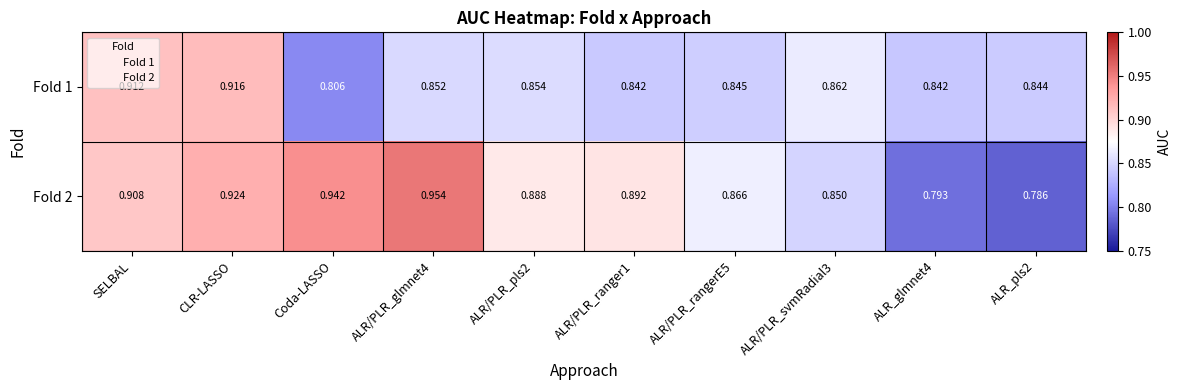

At which label does Fold 1 reach its peak?

CLR-LASSO